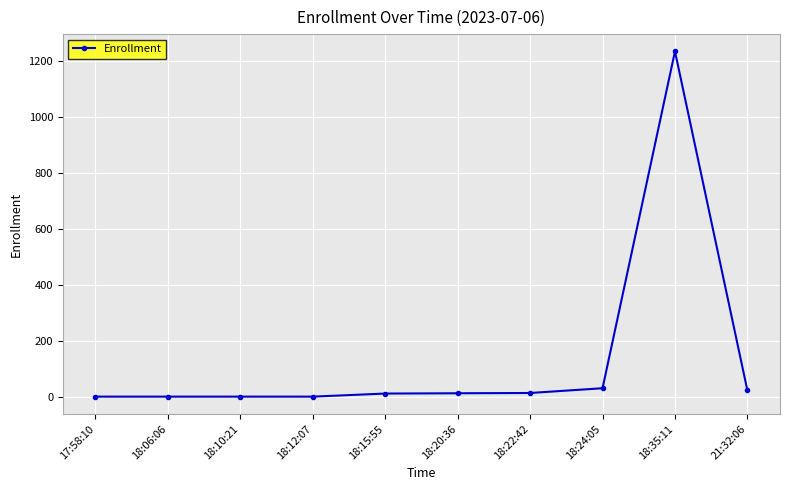

What is the label of the 10th point from the right?

17:58:10